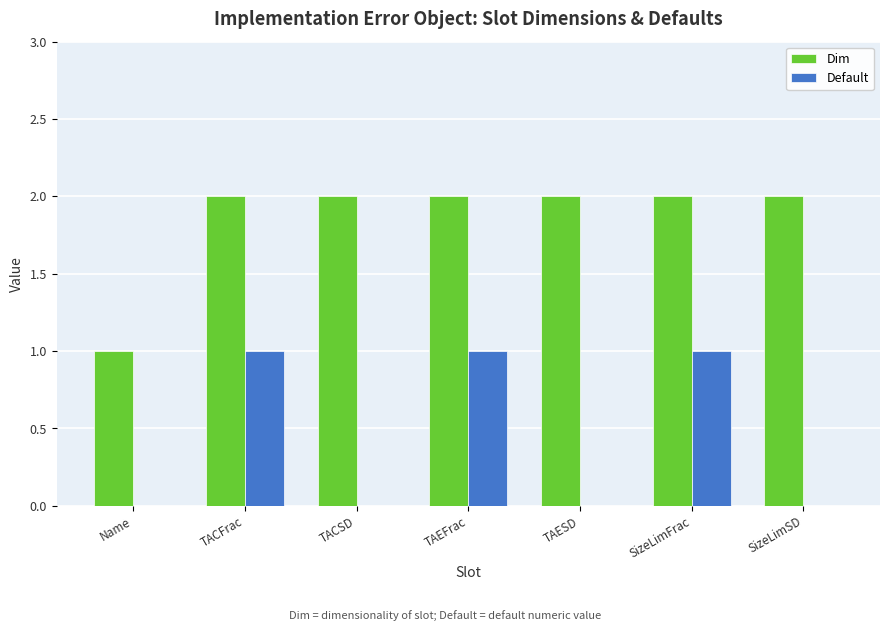

What is the sum of all Dim values?

13